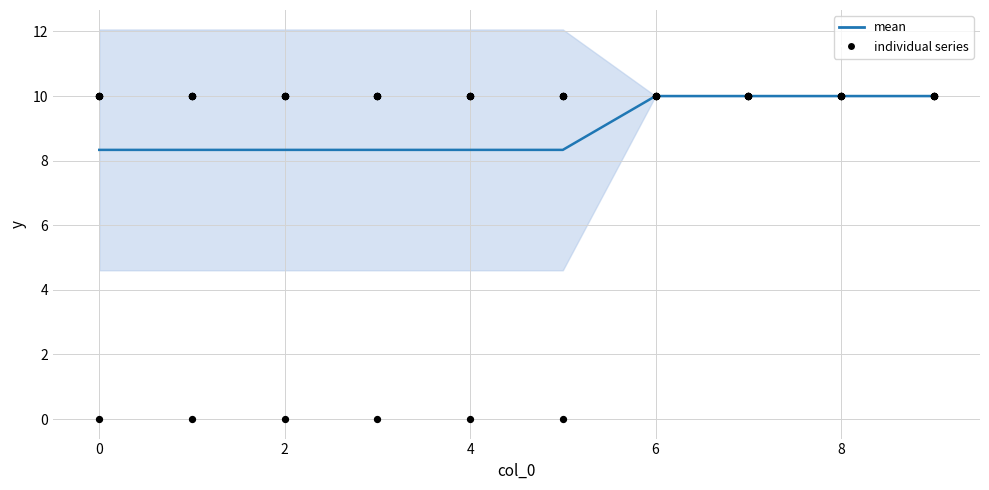

Which has a higher value, 4 or 0?

4